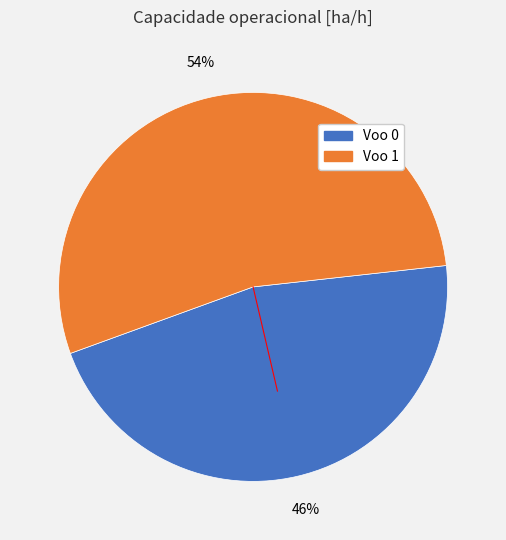

To the nearest percent, what is the difference between the largest and smallest slice percentages?

8%